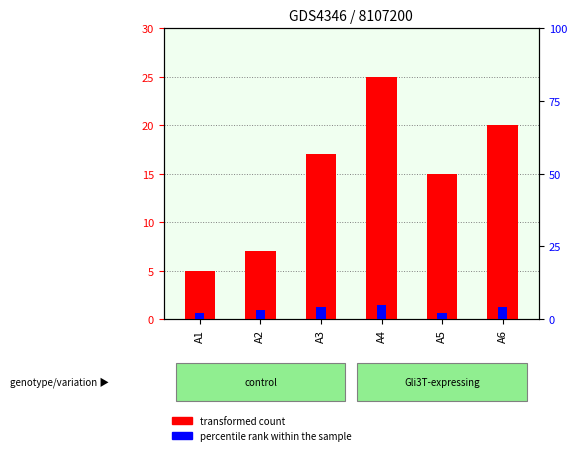

What value does the percentile rank within the sample series have at A3?

4